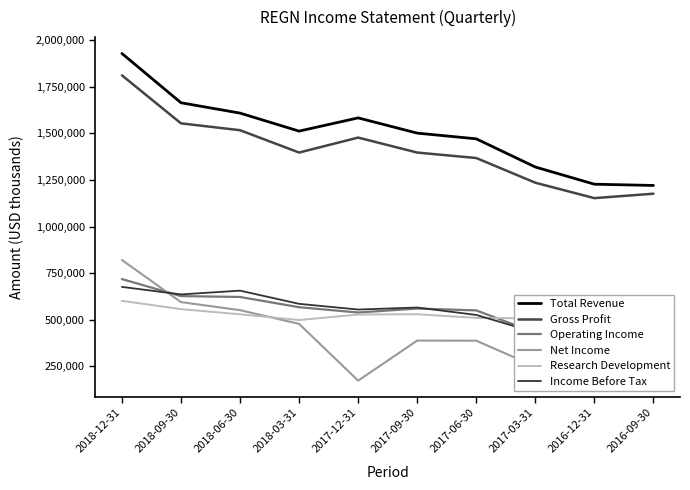

The Income Before Tax series shows 253453 at 2017-09-30. True or false?

False